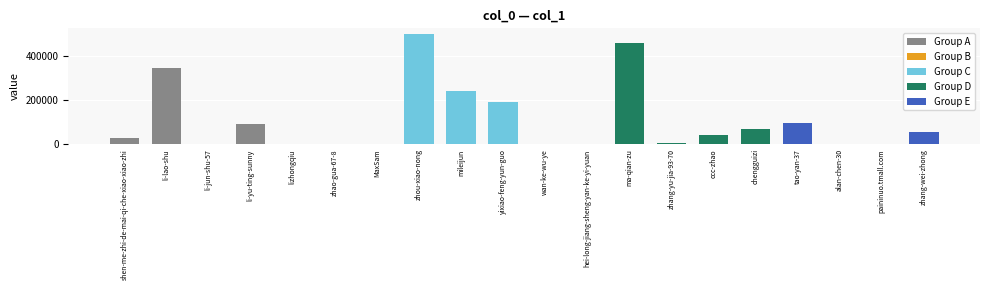

Rank the categories by value from lowest to highest.

hei-long-jiang-sheng-yan-ke-yi-yuan, li-jun-shu-57, alan-chen-30, MaxSam, zhao-gua-67-8, wan-ke-wu-ye, lizhongqiu, paininuo.tmall.com, zhang-yu-jia-93-70, shen-me-zhi-de-mai-qi-che-xiao-xiao-zhi, ccc-zhao, zhang-wei-zhong, chengguizi, li-yu-ting-sunny, tao-yan-37, yixiao-feng-yun-guo, mileijun, li-lao-shu, ma-qian-zu, zhou-xiao-nong